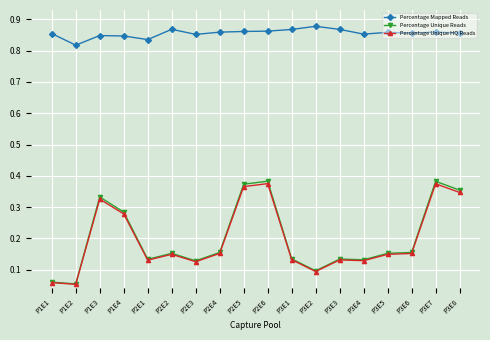

What position from the right is P3E5?

4